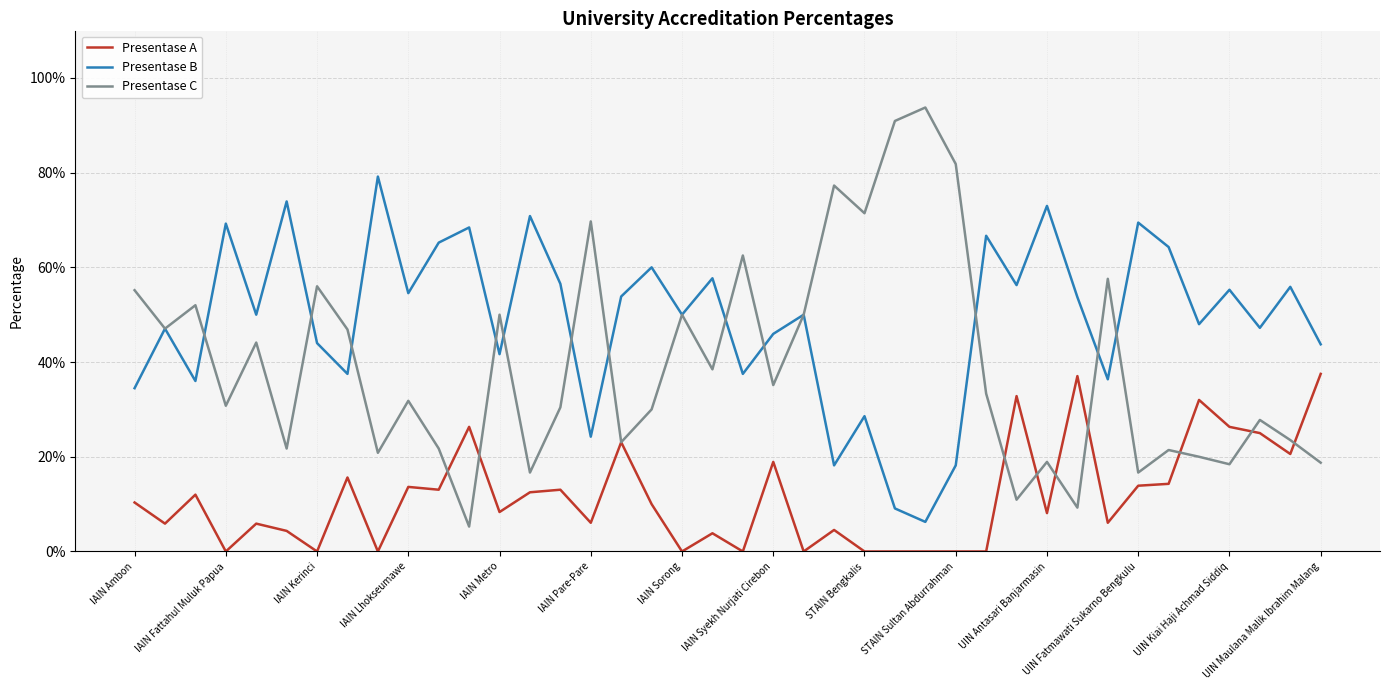

What is the highest value of the Presentase C series?

0.9